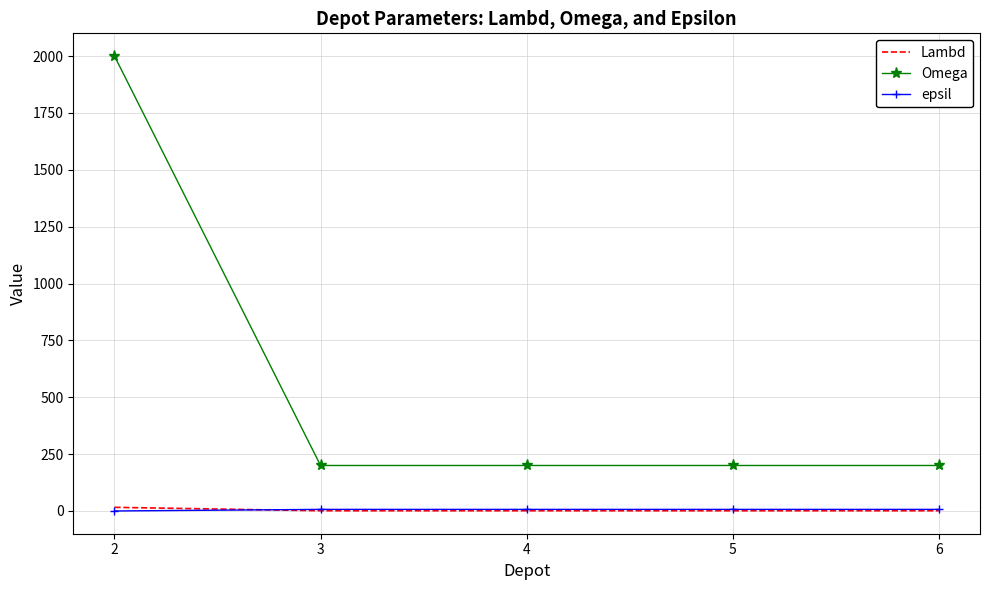

What is the greatest value displayed?

2000